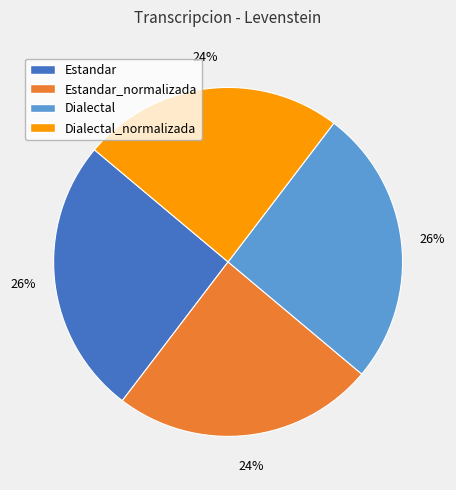

Do Dialectal and Estandar together represent more than half of the pie?

Yes